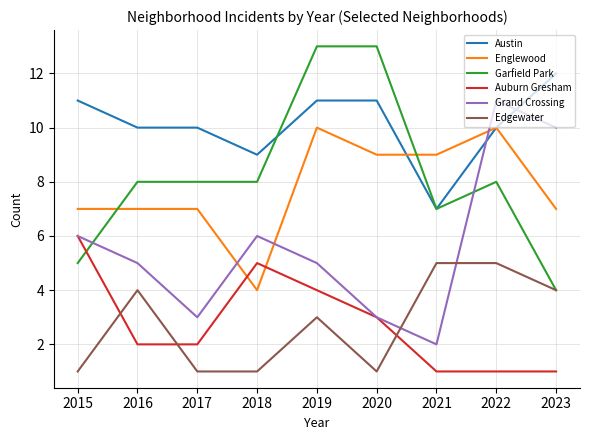

What are all the series names shown in the legend?

Austin, Englewood, Garfield Park, Auburn Gresham, Grand Crossing, Edgewater